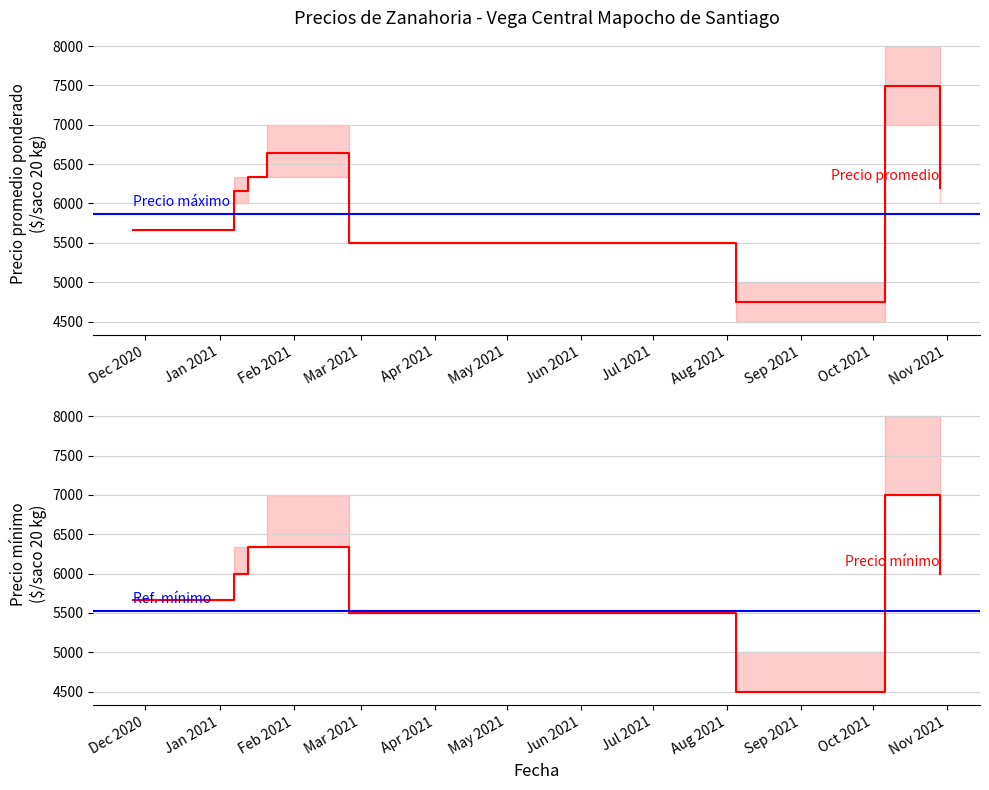

Rank the series by their maximum value, from lowest to highest.

Precio minimo, Precio promedio ponderado, Precio maximo